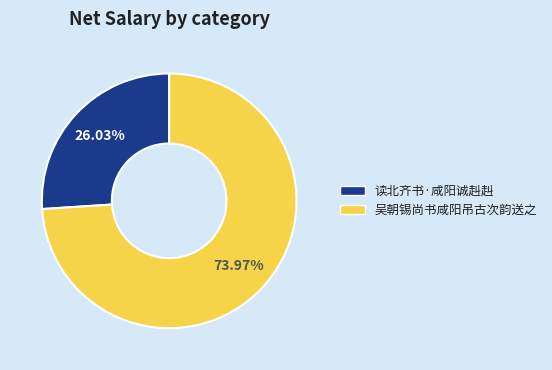

To the nearest percent, what portion does 读北齐书·咸阳诚赳赳 represent?

26%